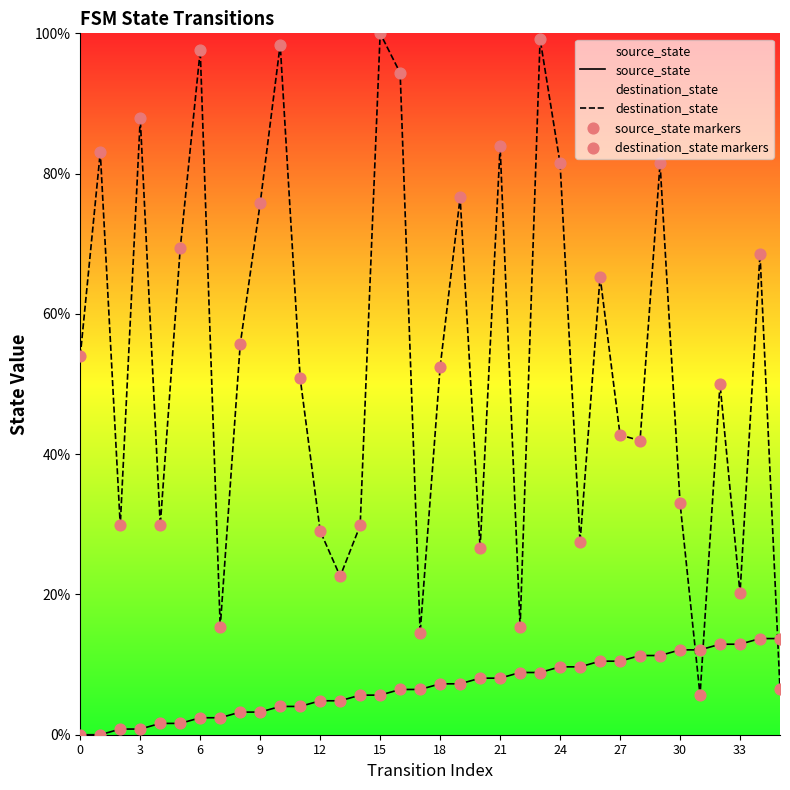

What is the total value across all series at 9?

79.0